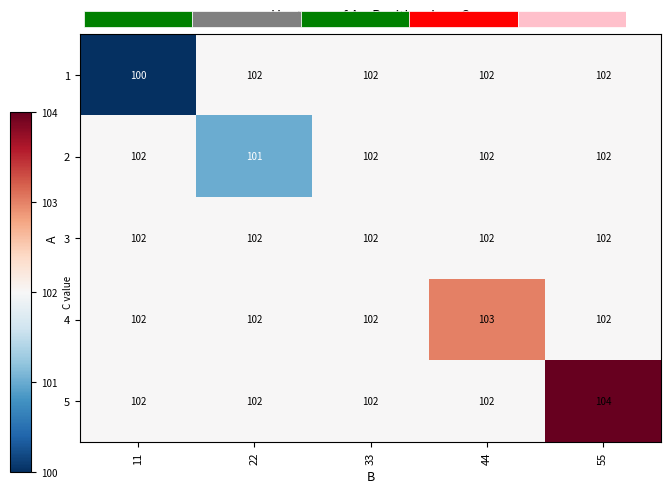

The value of 4 at 55 is 102. True or false?

True